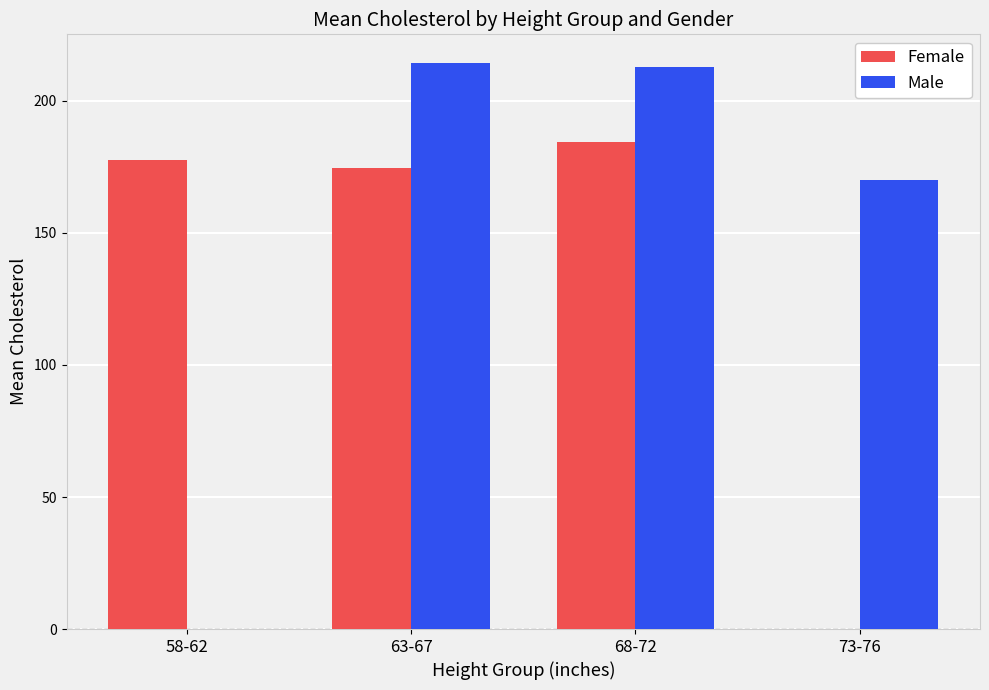

What is the spread (max minus min) of values at 63-67?

39.8